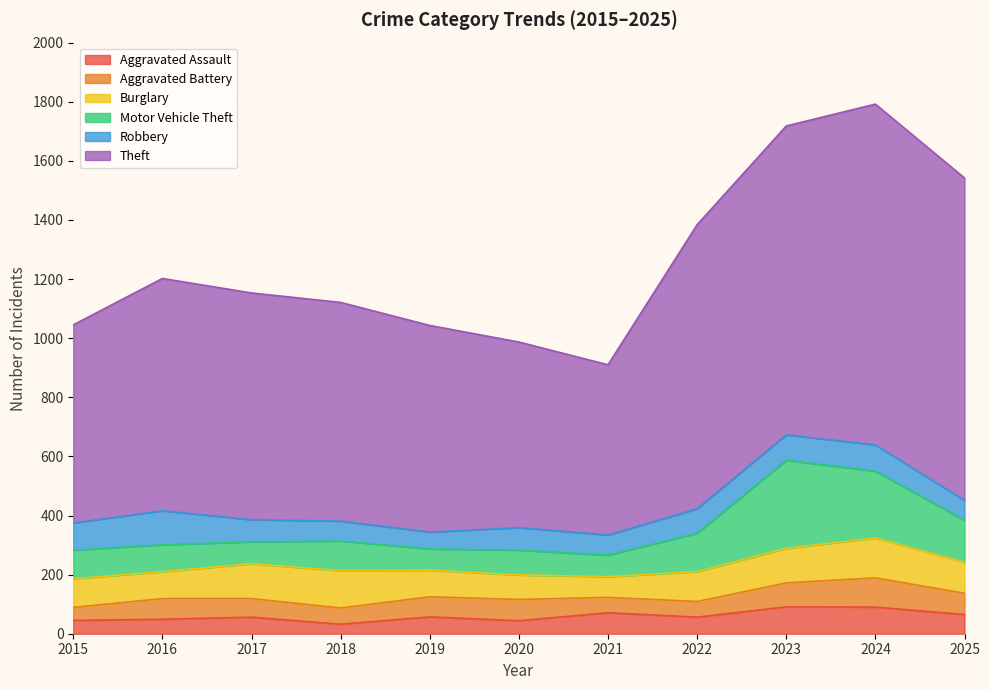

The value of Motor Vehicle Theft at 2017 is 74. True or false?

True